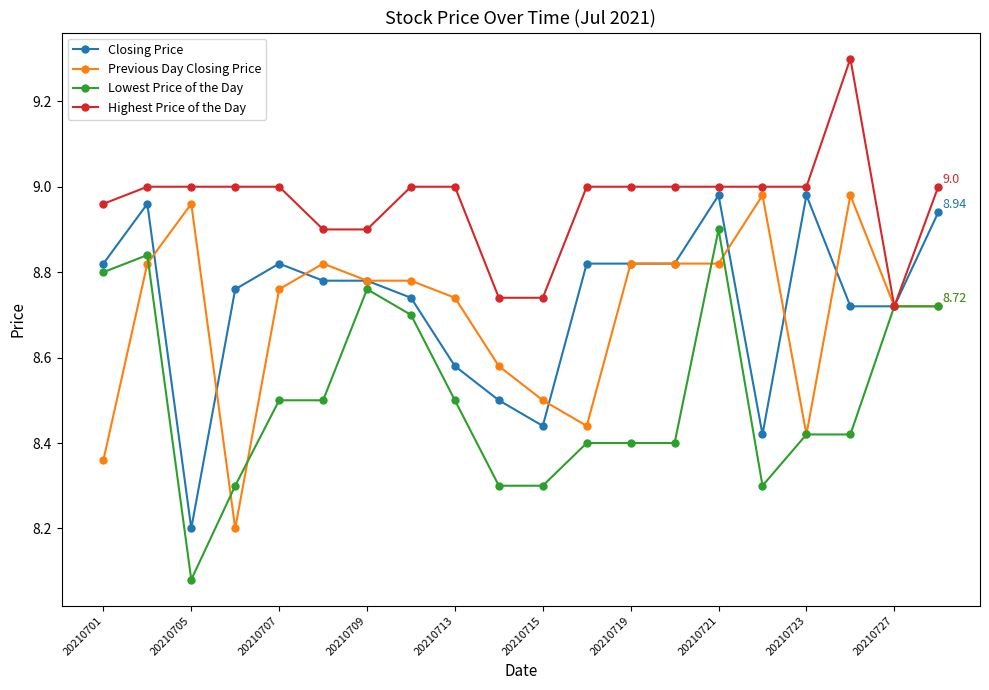

Which series has the largest total across all categories?

Highest Price of the Day